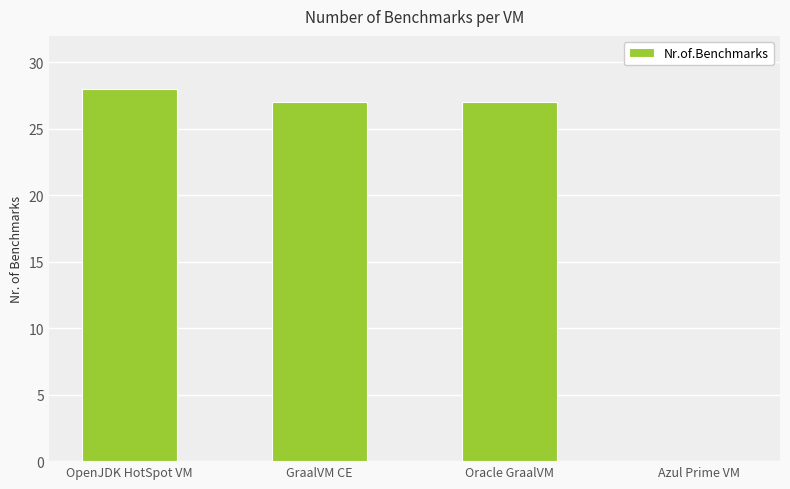

What is the sum of the values at OpenJDK HotSpot VM and Oracle GraalVM?

55